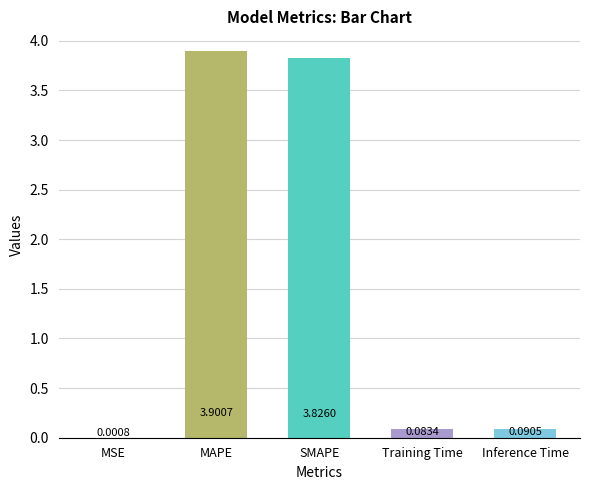

What is the sum of the values at SMAPE and Inference Time?

3.9